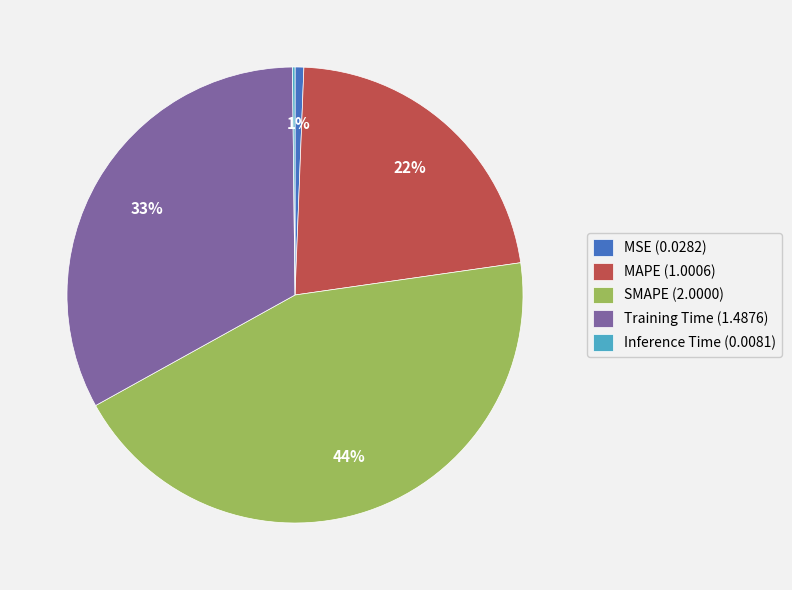

True or false: SMAPE accounts for 44% of the total.

True